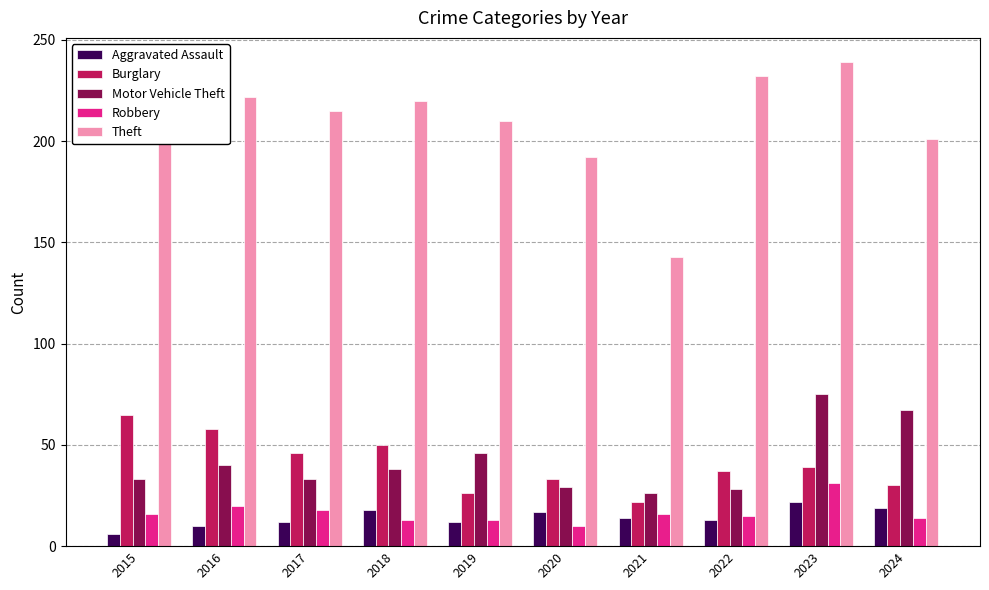

Is it true that Motor Vehicle Theft equals 9 at 2020?

False